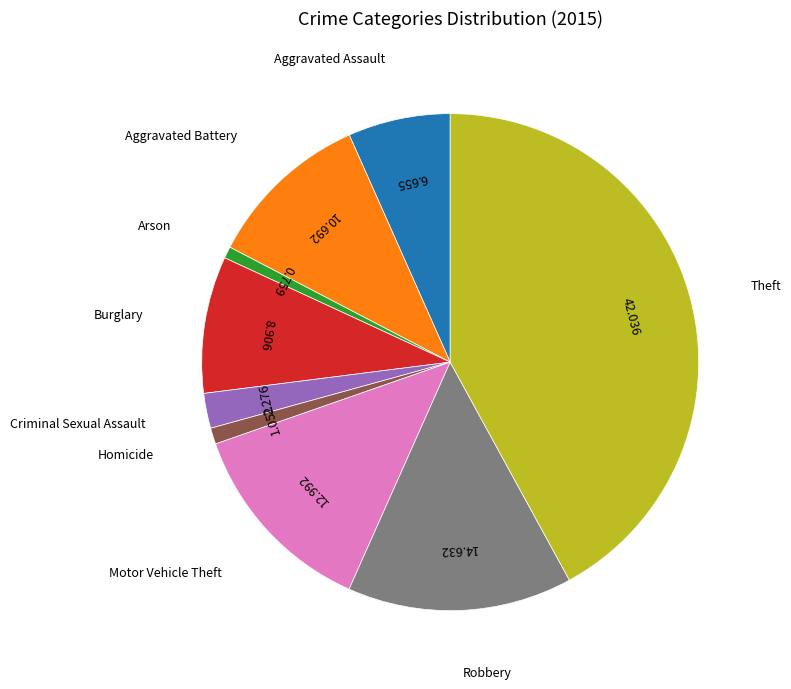

Does any single category account for the majority?

No